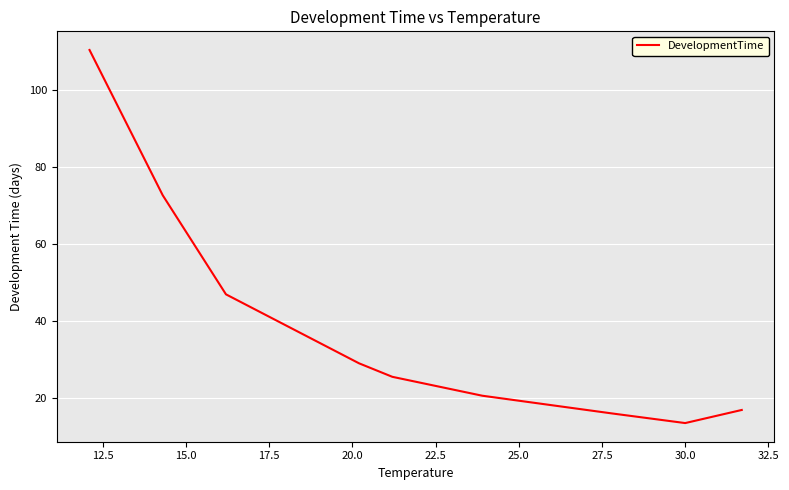

What is the difference between the maximum and minimum values?

96.8